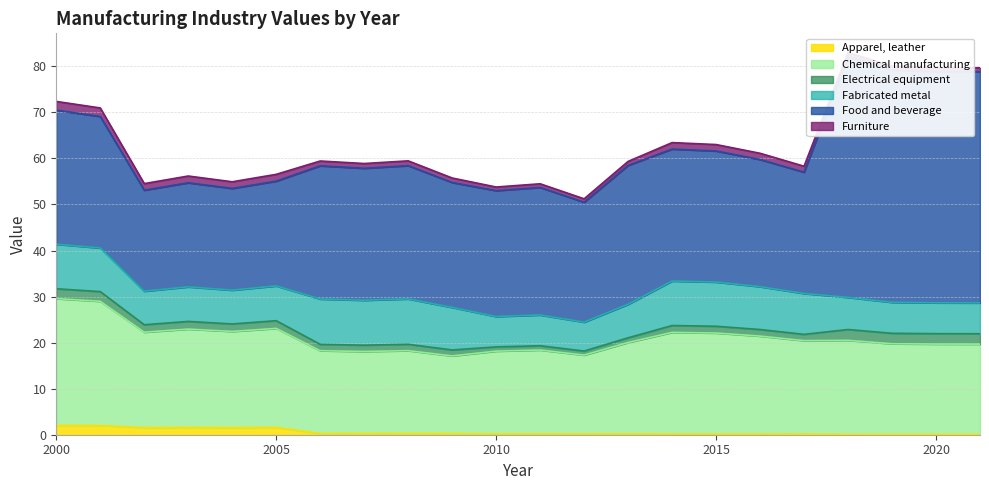

At how many categories does at least one series exceed 44?

4